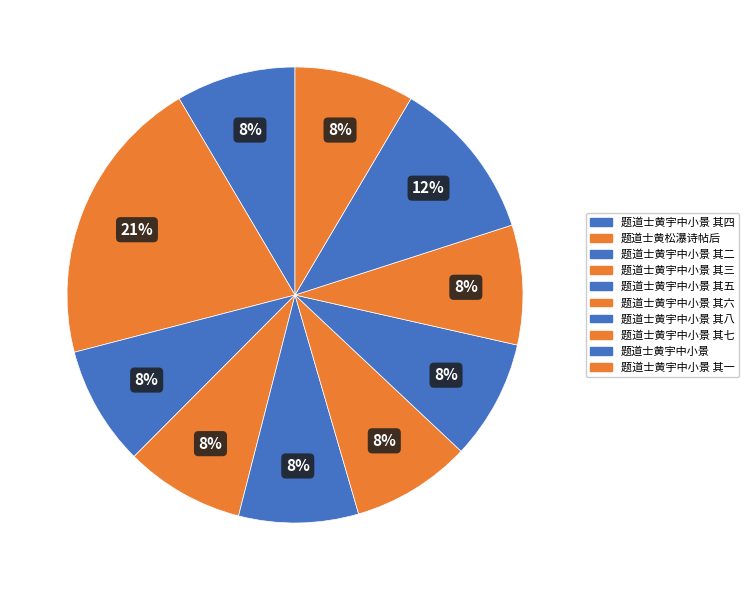

Is there a majority slice in this chart?

No